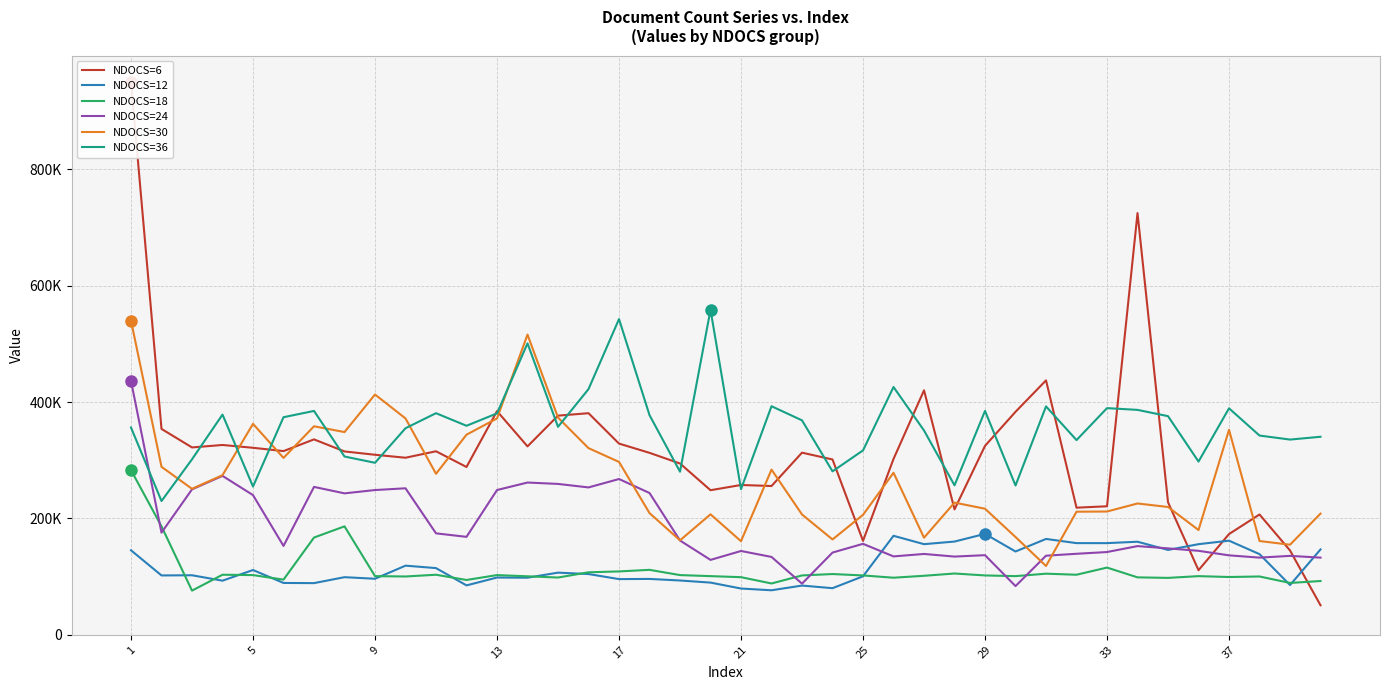

Does the chart display data point markers on the line(s)?

No